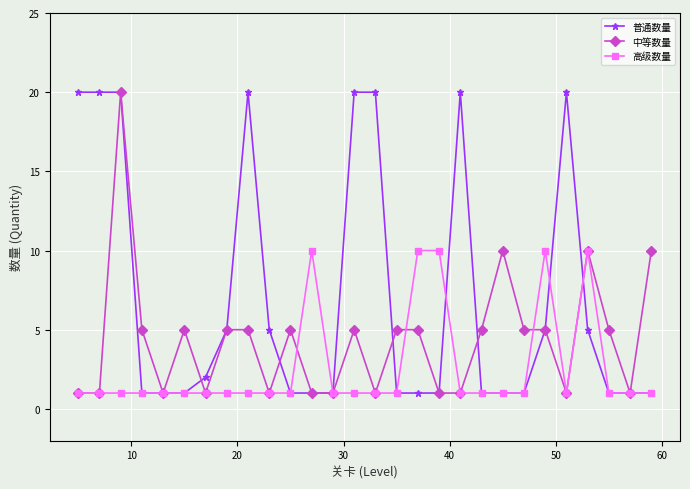

Which series has the largest total across all categories?

普通数量